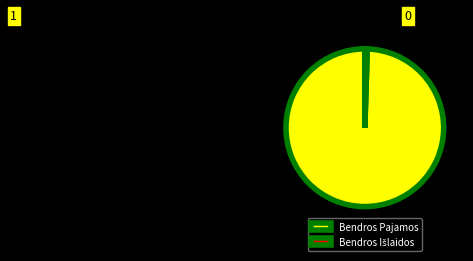

The Bendros Pajamos slice represents 87% of the pie. True or false?

False